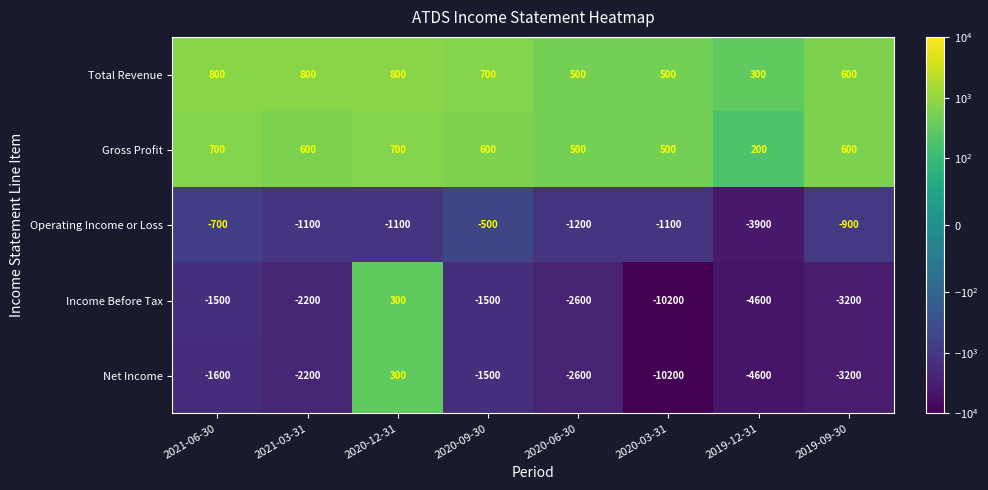

What is the total value across all series at 2021-06-30?

-2300